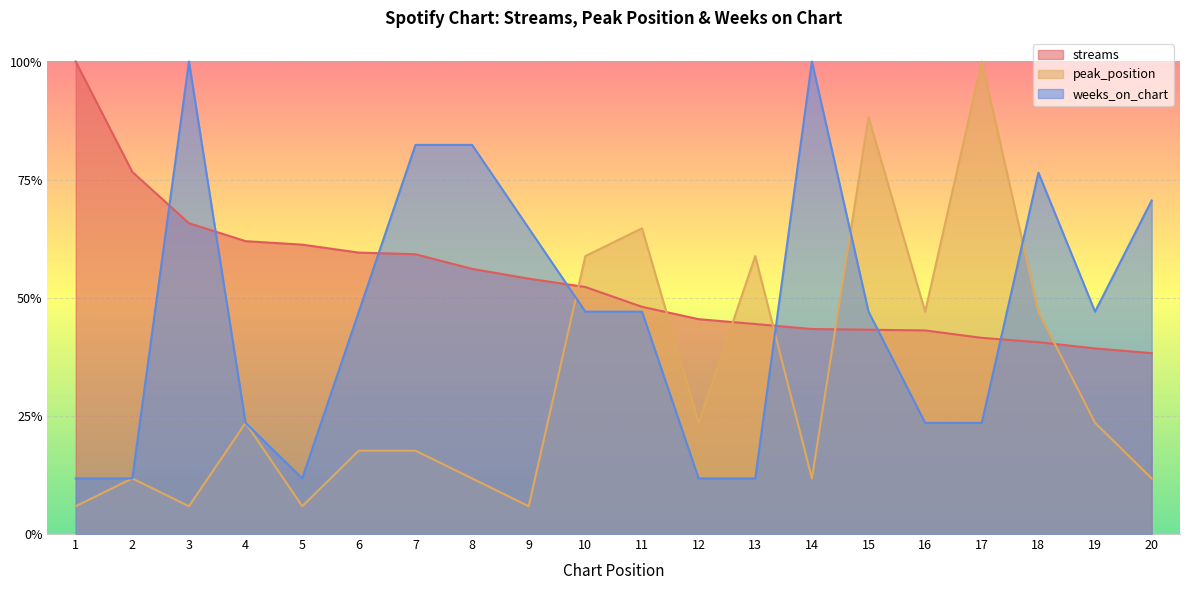

What is the minimum value for streams?

0.4